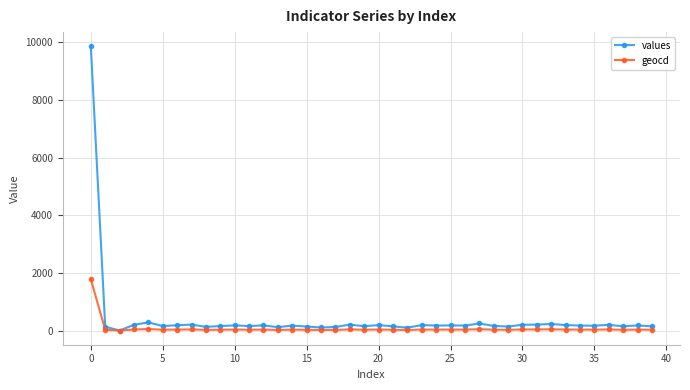

Which series has the largest range (max minus min)?

values